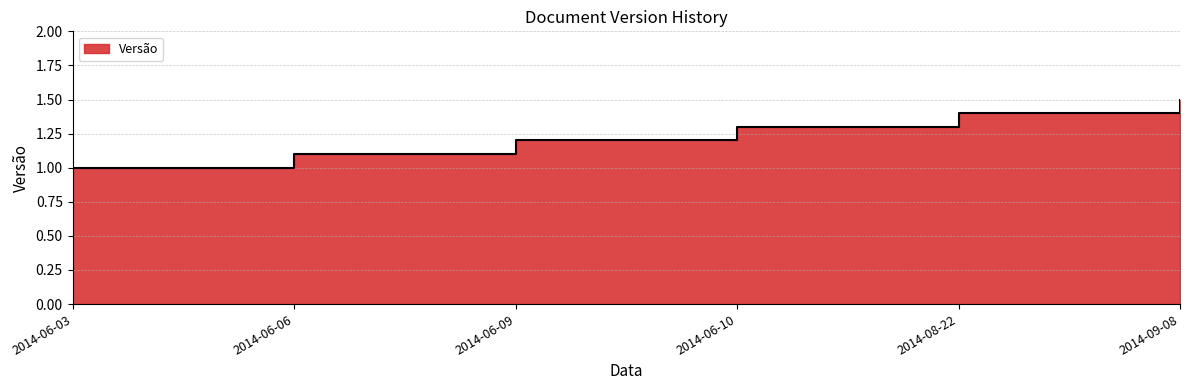

How many lines are shown in the chart?

1